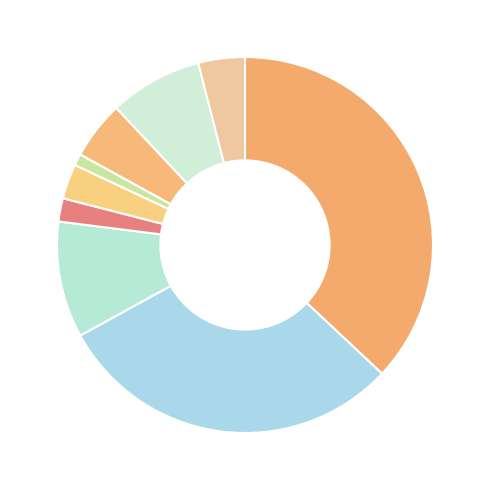

How many segments does this pie chart have?

9